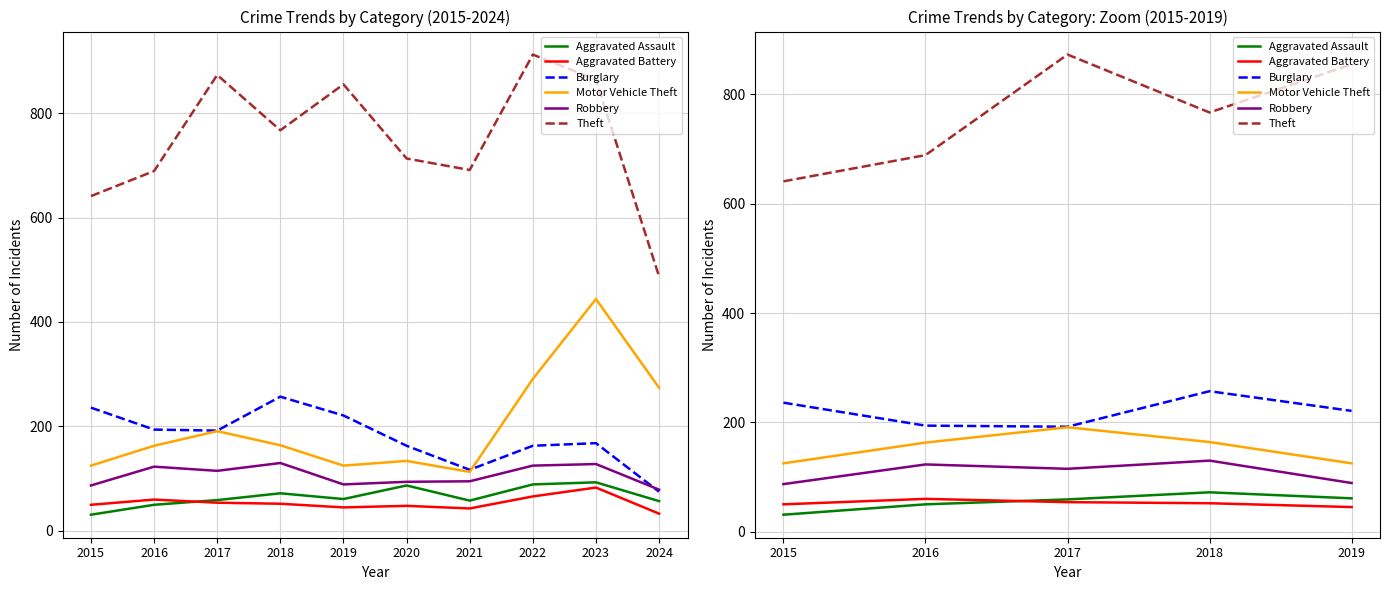

What is the difference between the Robbery values at 2018 and 2015?

43